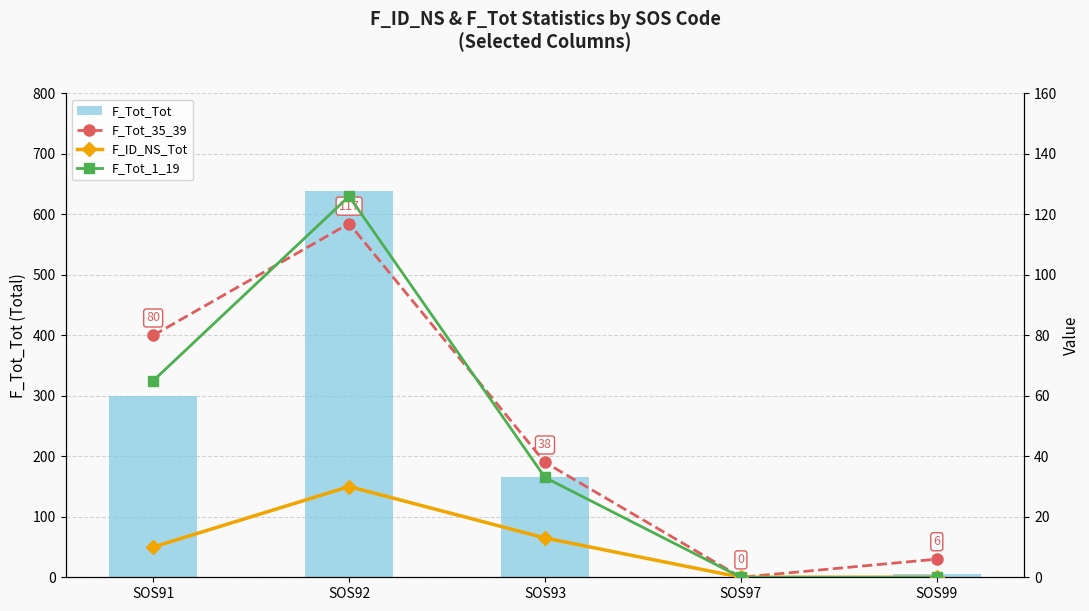

At which label is F_Tot_35_39 closest to 58?

SOS93